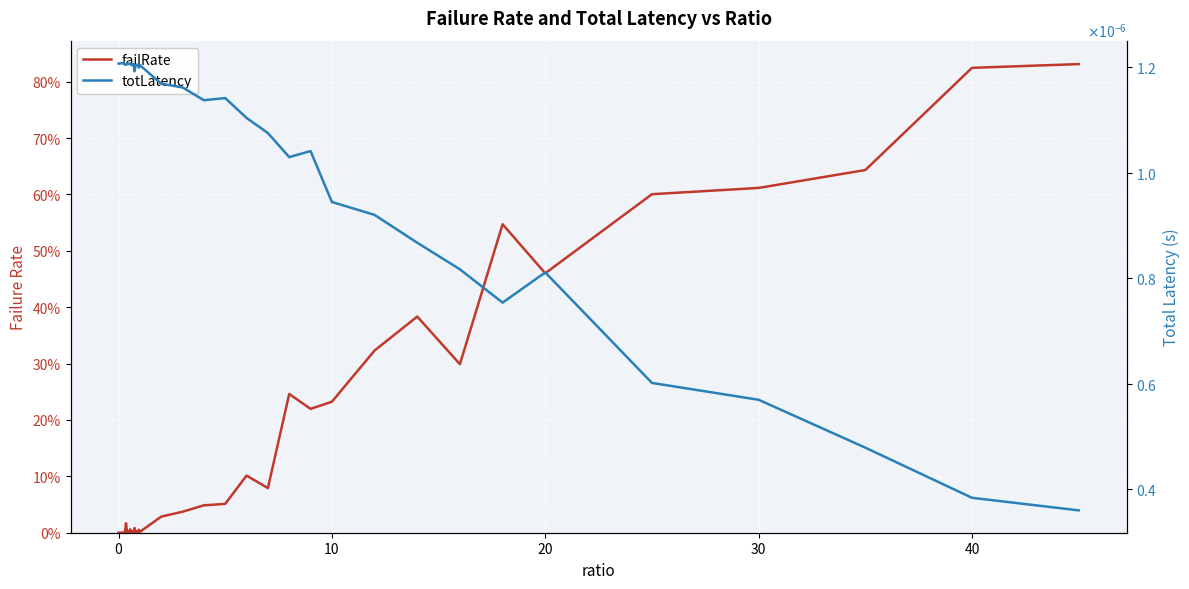

True or false: failRate and totLatency intersect in this chart.

True